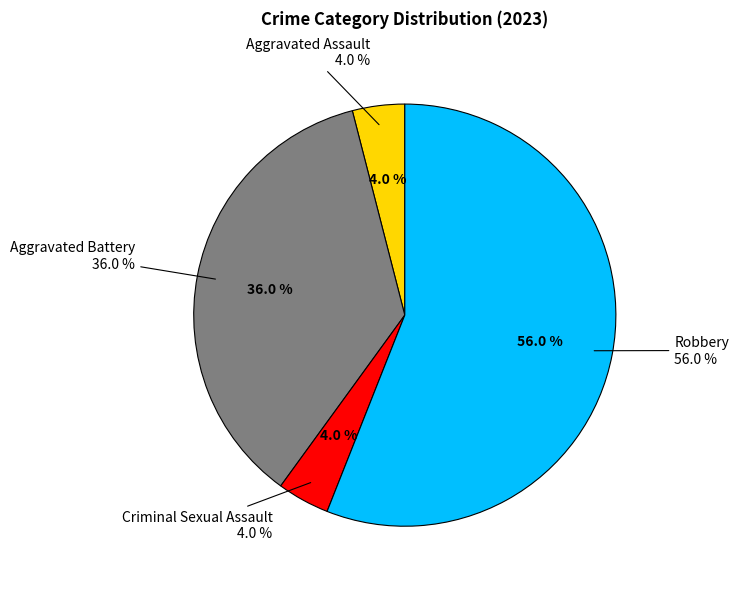

What percentage do Criminal Sexual Assault and Aggravated Assault together represent?

8.0%